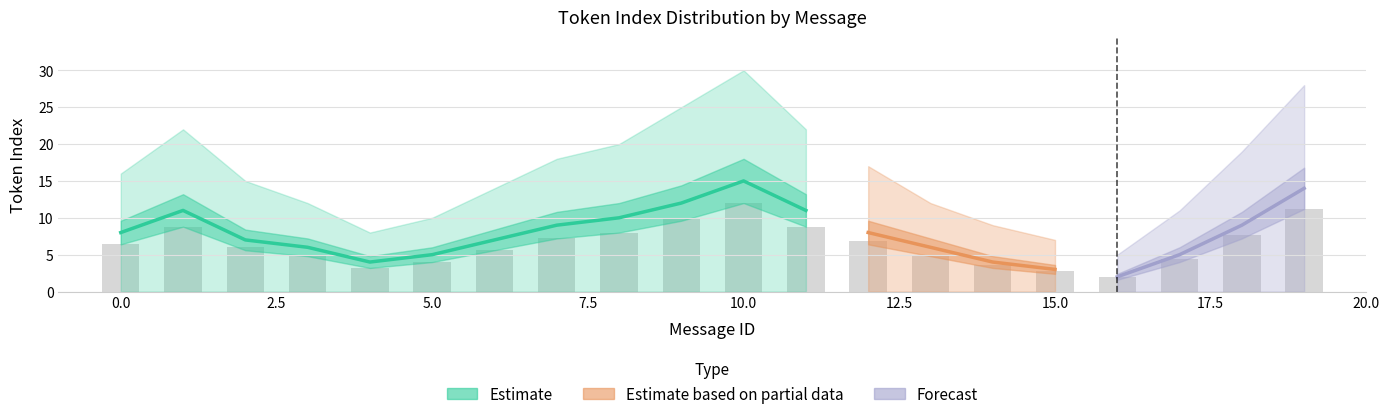

The mean_token_index series shows 4 at 13. True or false?

False